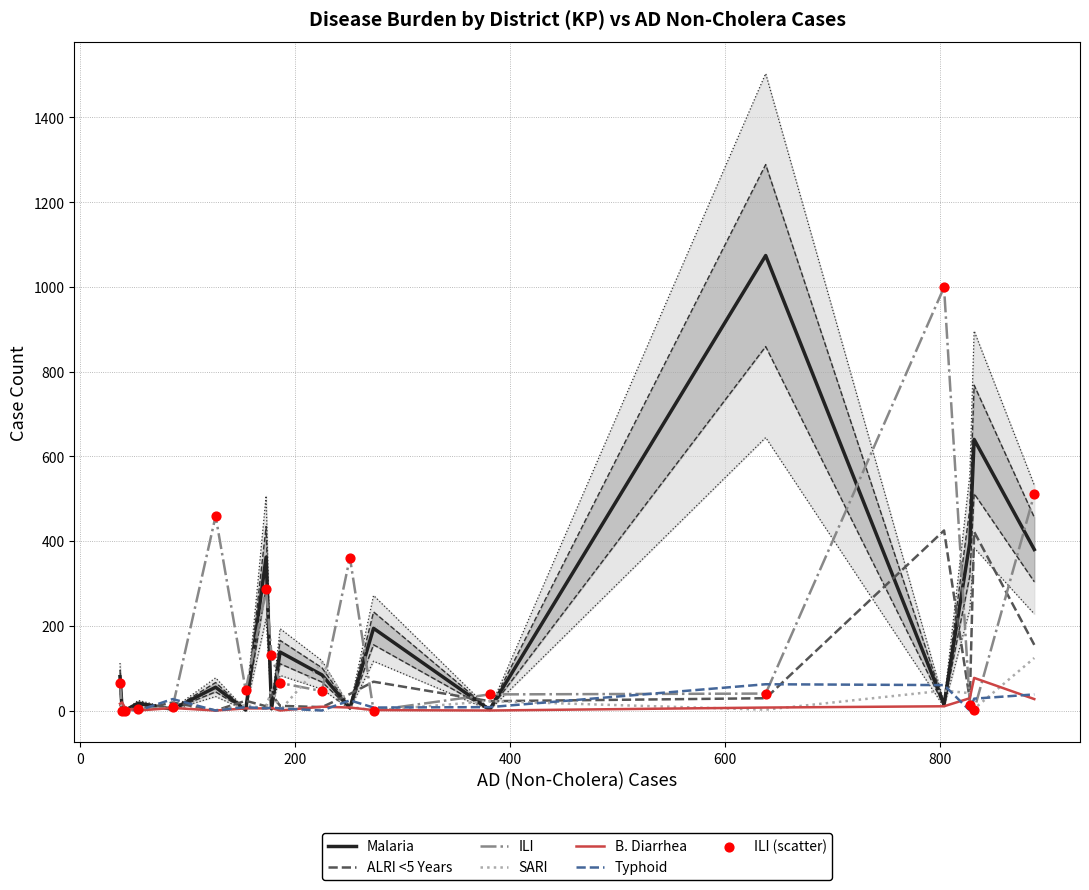

What is the highest value of the Malaria series?

1074